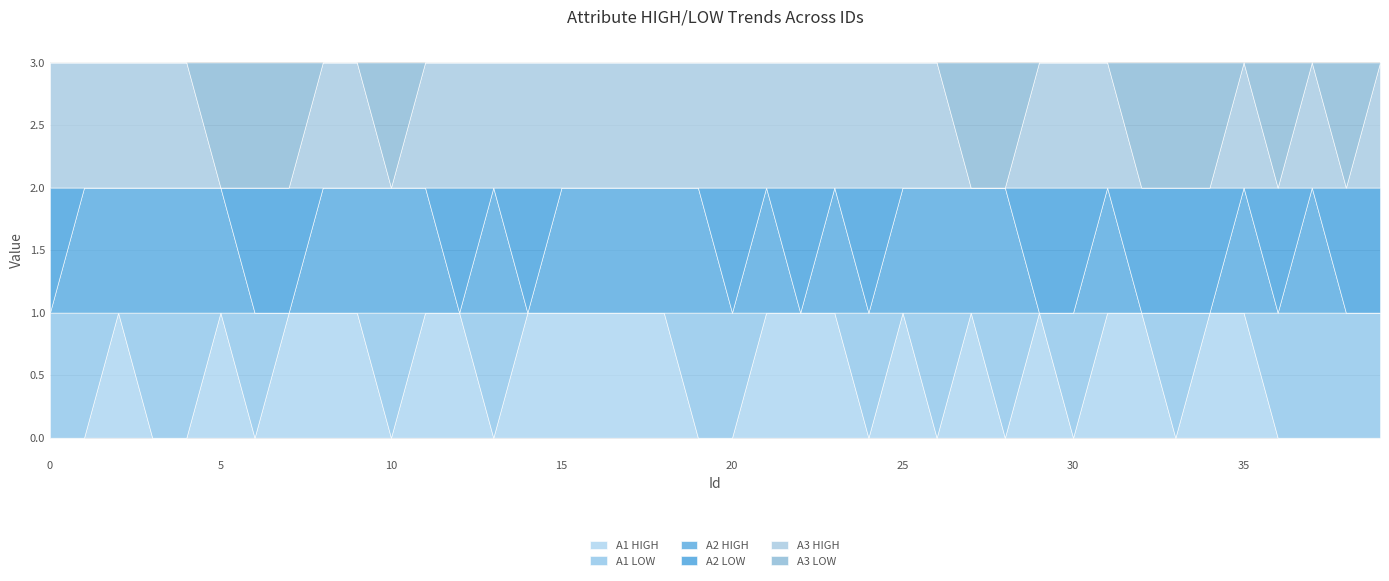

Count the number of categories in the chart.

40